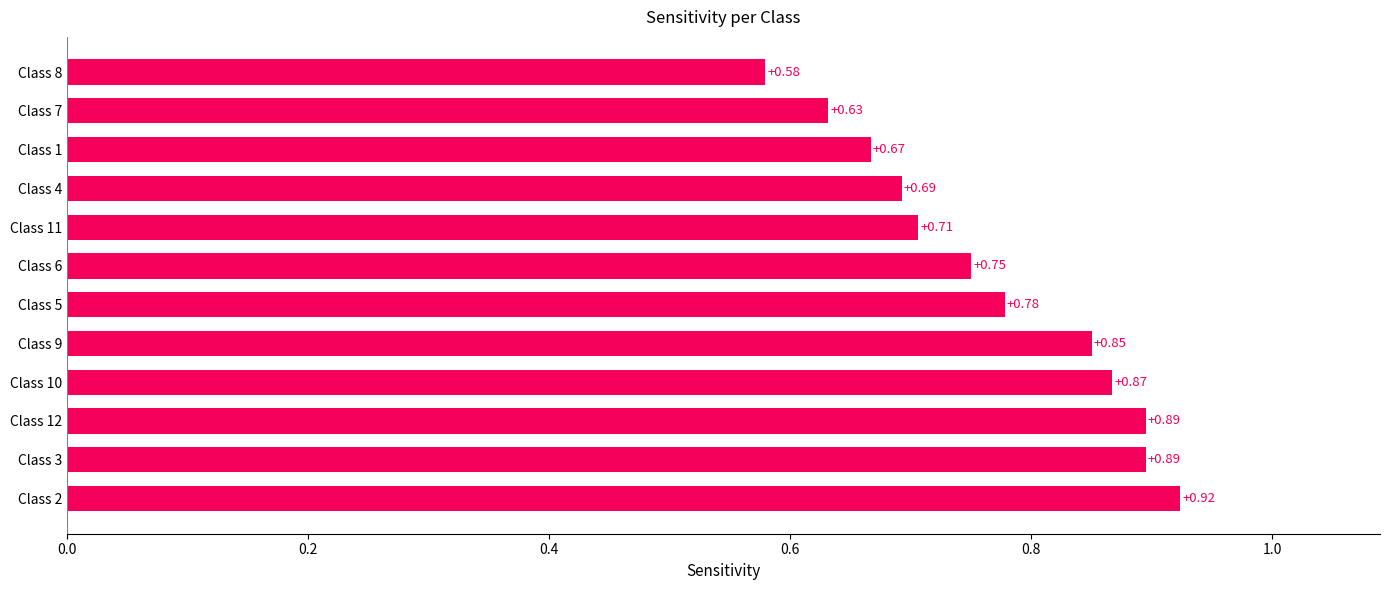

What is the sum of all values?

9.2